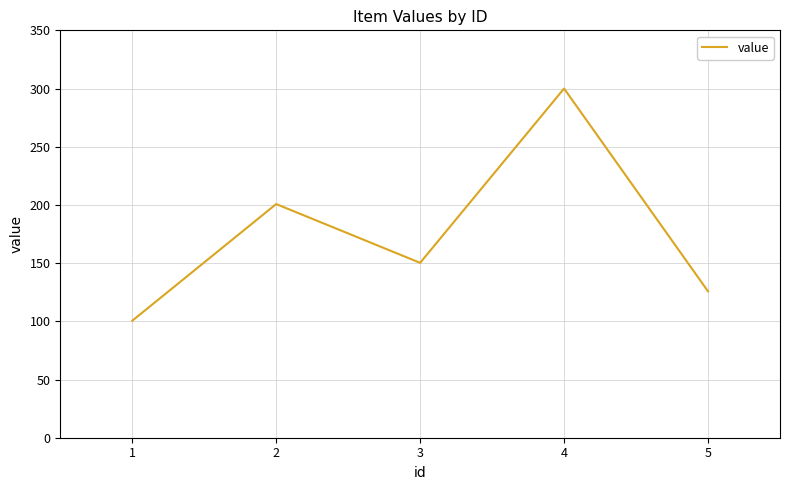

What is the ratio of the value at 1 to the value at 2?

0.5